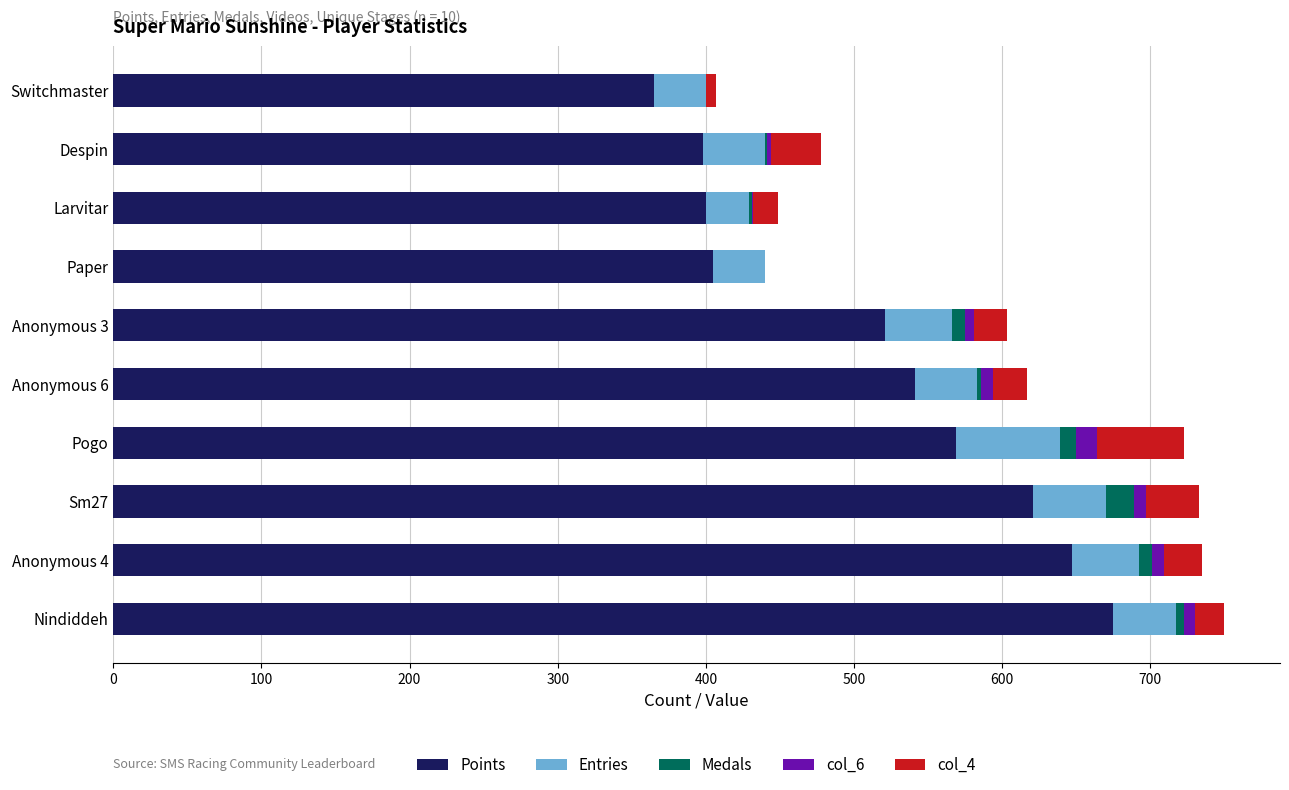

Count the number of categories in the chart.

10